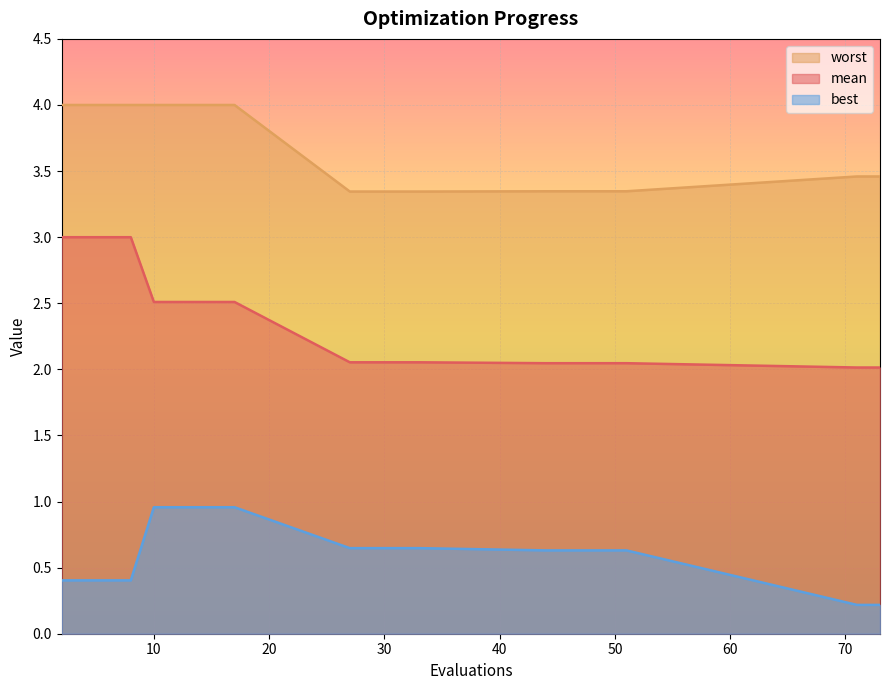

At which category does the chart reach its peak across all series?

2